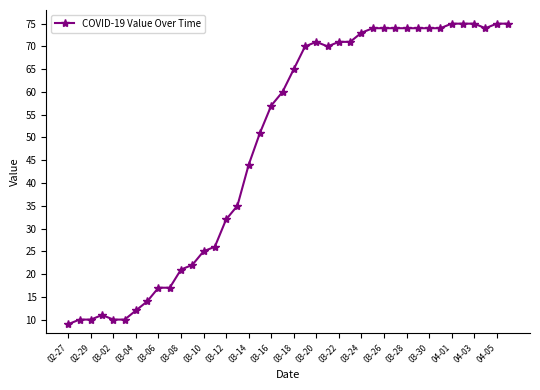

How many distinct data groups are displayed?

1